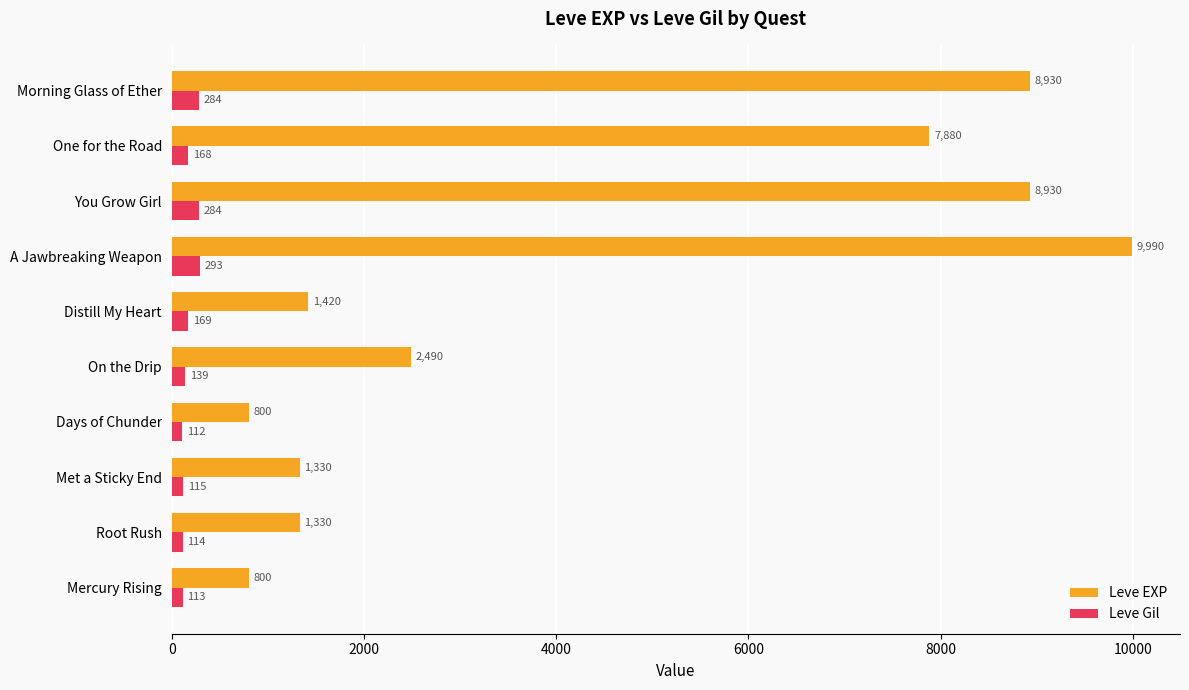

Is it true that Leve EXP equals 13016 at You Grow Girl?

False